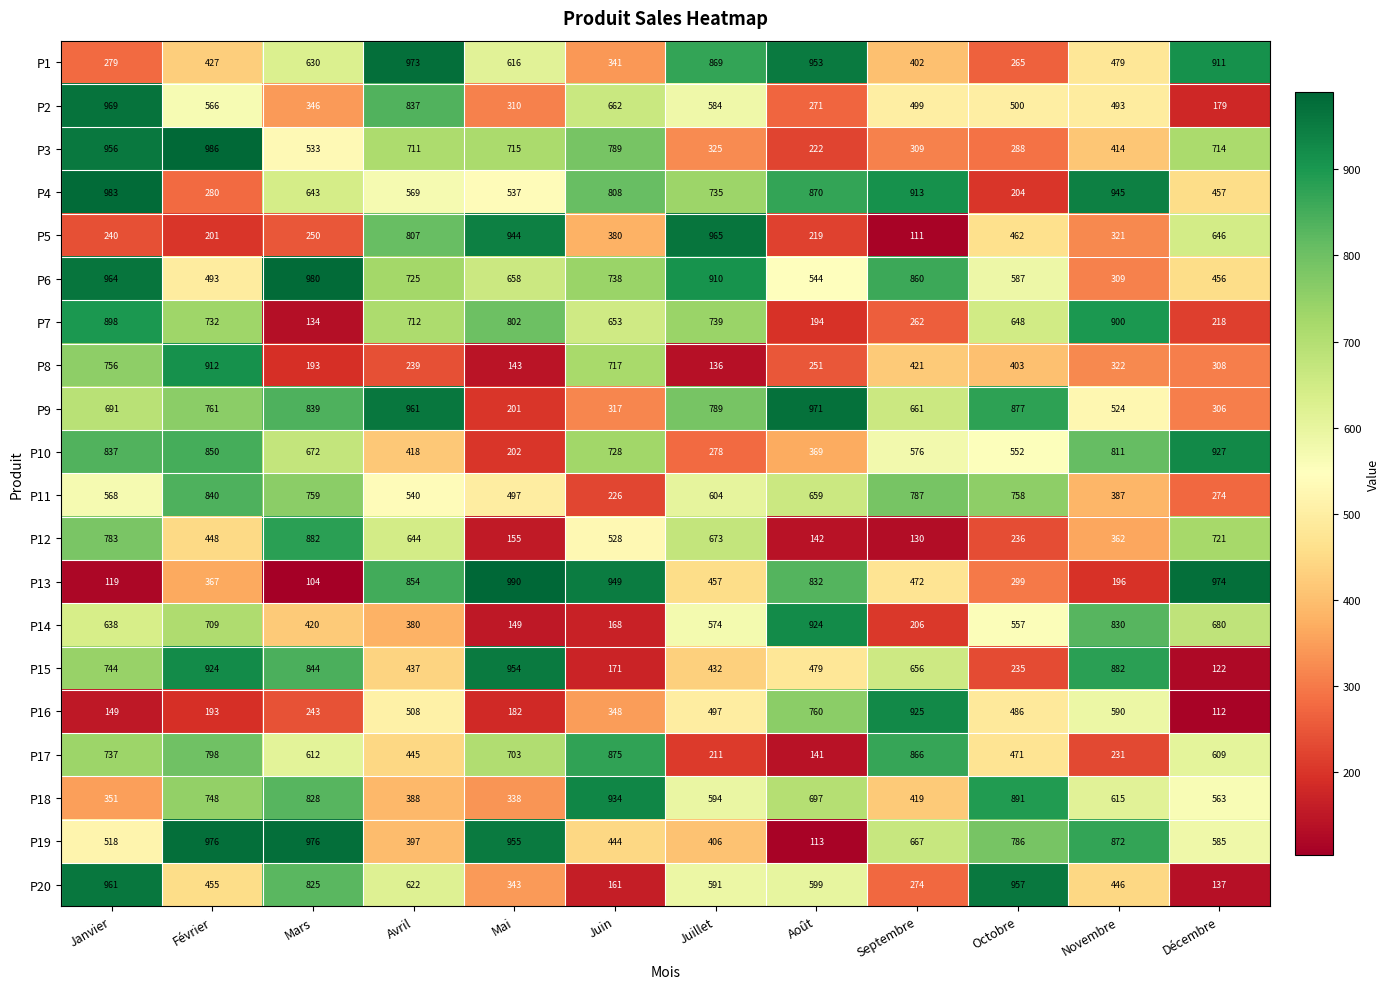

At how many categories does at least one series exceed 936?

11